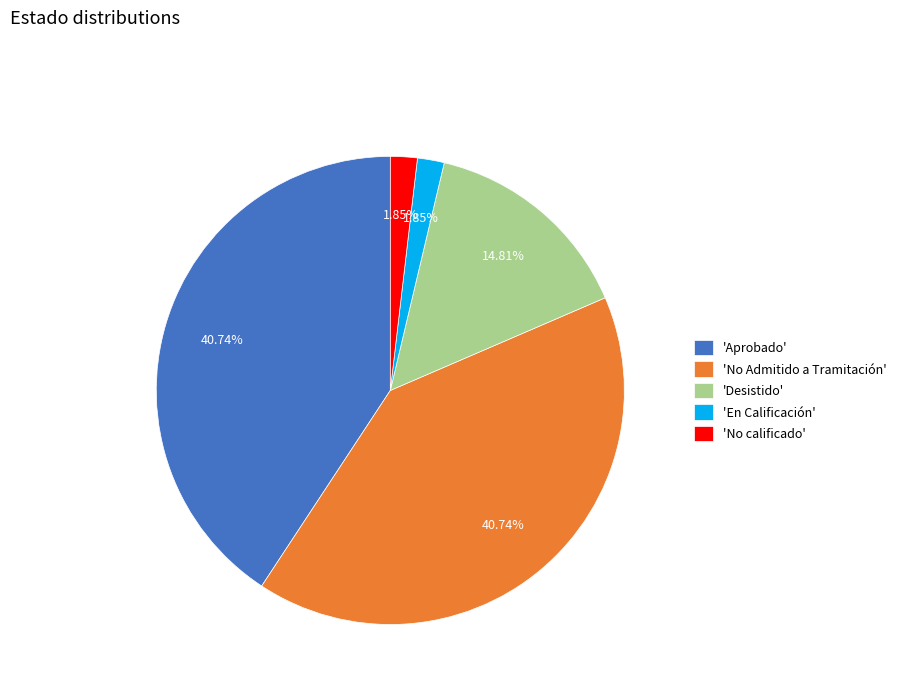

Approximately how many times larger is the value at 'Aprobado' compared to 'No Admitido a Tramitación'?

1.0